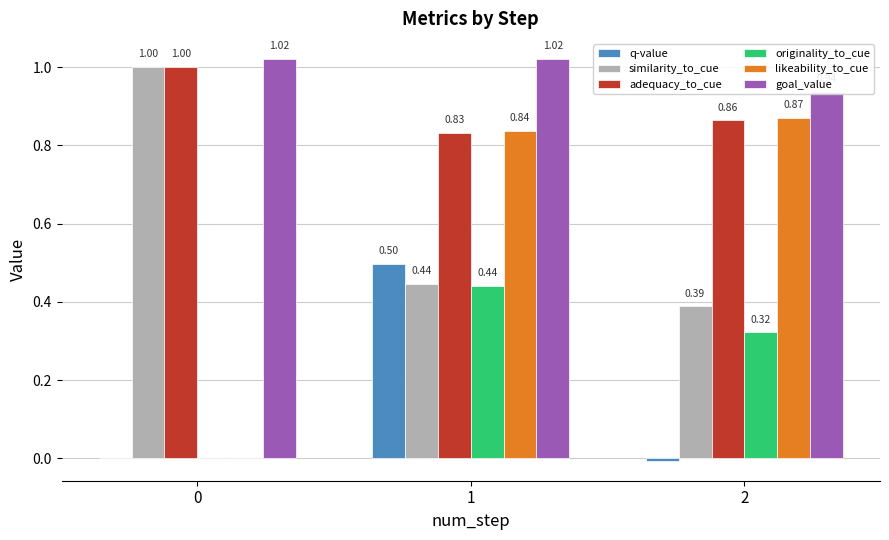

Reading left to right, list all the values displayed in this chart.

q-value: 0.0	0.5	-0.0
similarity_to_cue: 1.0	0.4	0.4
adequacy_to_cue: 1.0	0.8	0.9
originality_to_cue: 0.0	0.4	0.3
likeability_to_cue: 0.0	0.8	0.9
goal_value: 1.0	1.0	0.9